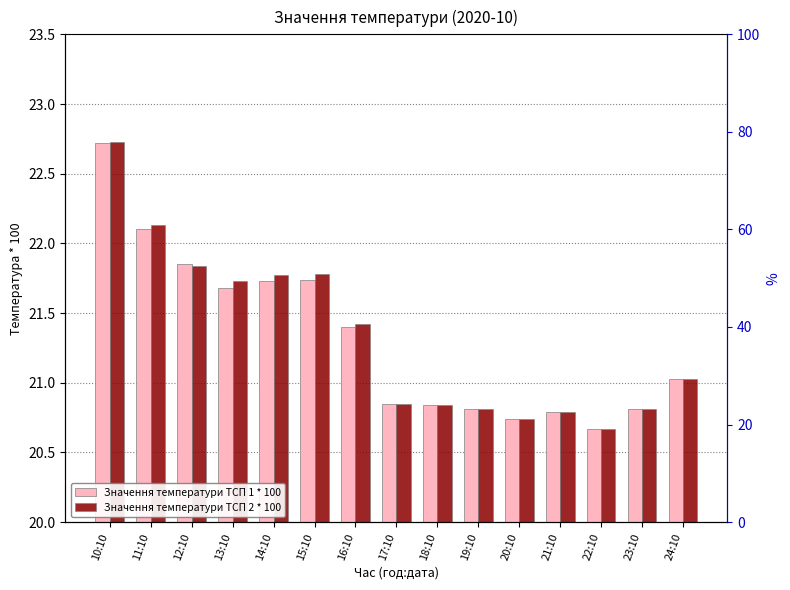

Reading right to left, extract all data points from this chart.

Значення температури ТСП 1 * 100: 24:10=21.0	23:10=20.8	22:10=20.7	21:10=20.8	20:10=20.7	19:10=20.8	18:10=20.8	17:10=20.9	16:10=21.4	15:10=21.7	14:10=21.7	13:10=21.7	12:10=21.9	11:10=22.1	10:10=22.7
Значення температури ТСП 2 * 100: 24:10=21.0	23:10=20.8	22:10=20.7	21:10=20.8	20:10=20.7	19:10=20.8	18:10=20.8	17:10=20.9	16:10=21.4	15:10=21.8	14:10=21.8	13:10=21.7	12:10=21.8	11:10=22.1	10:10=22.7